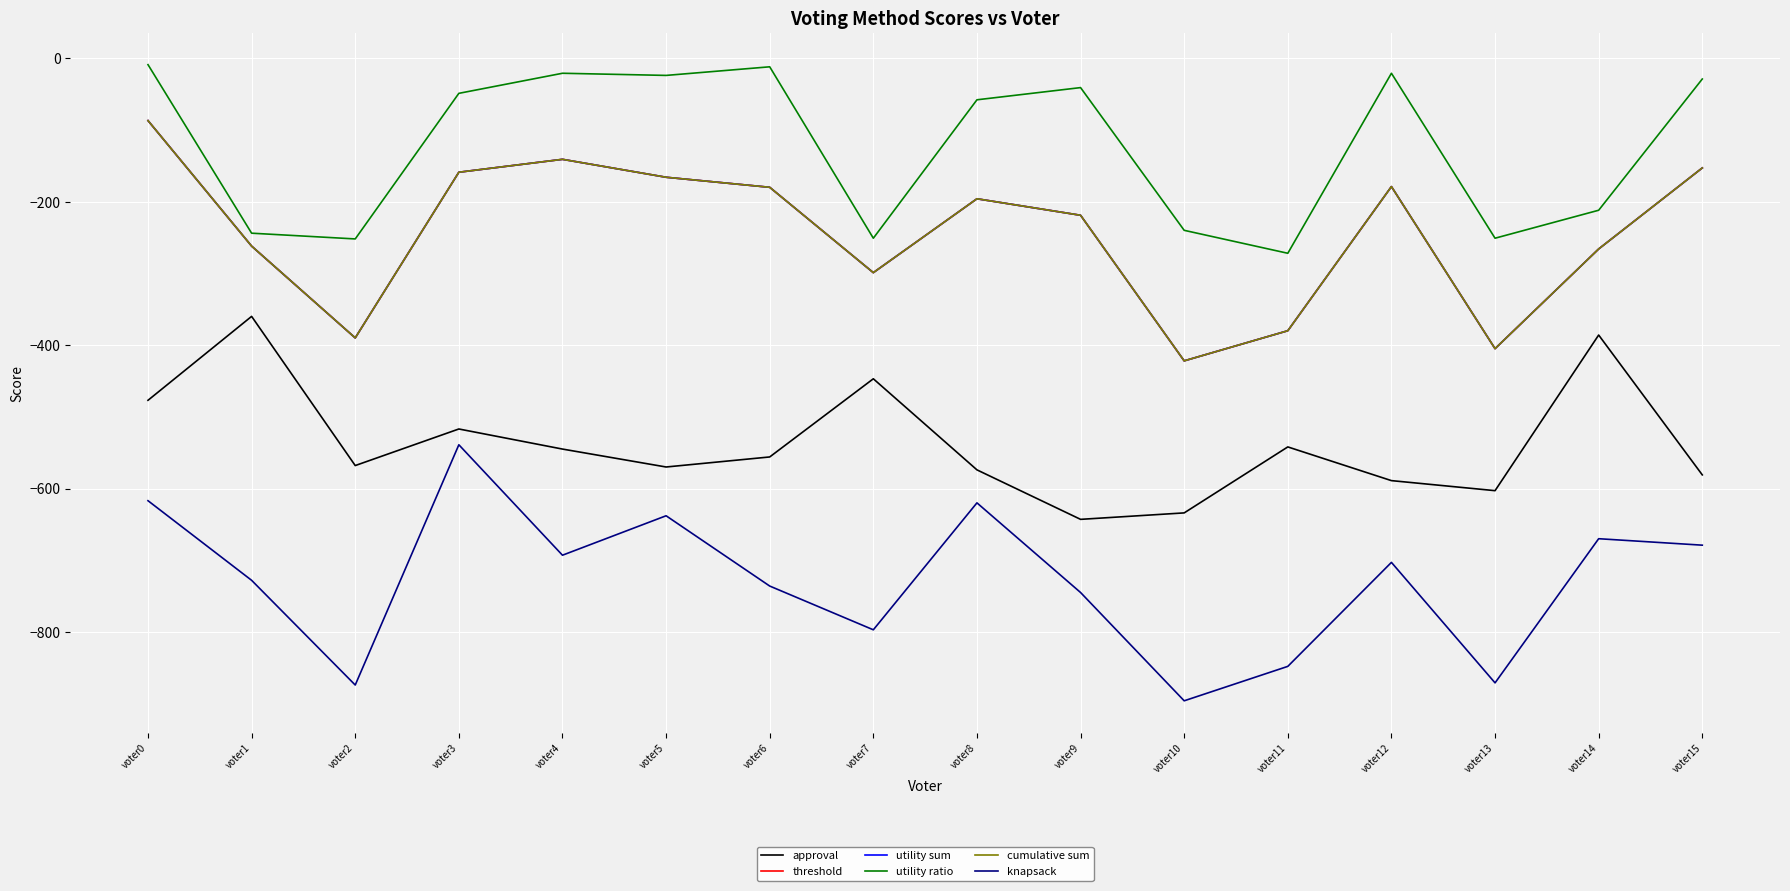

Which series changed the most between voter7 and voter8?

utility ratio